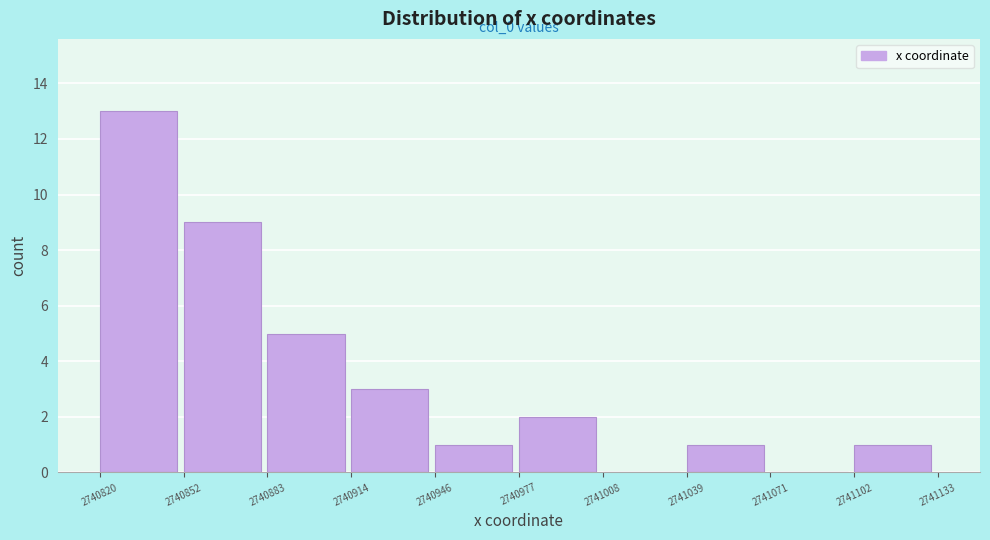

Over which range of the x-axis is the bar tallest?

2740820 to 2740852